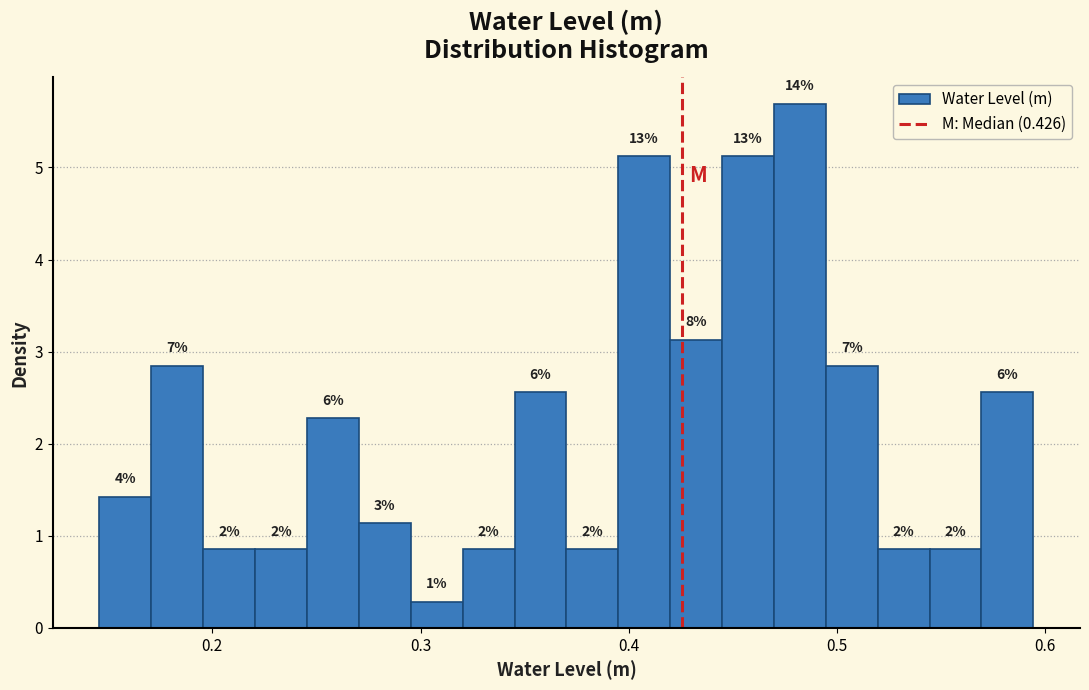

Read against the x-axis, roughly where is the centre of the tallest bar?

0.48